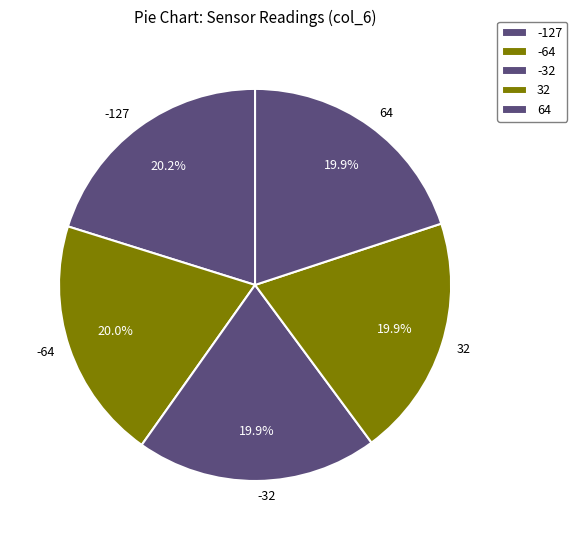

Is there any slice that represents more than half of the pie?

No